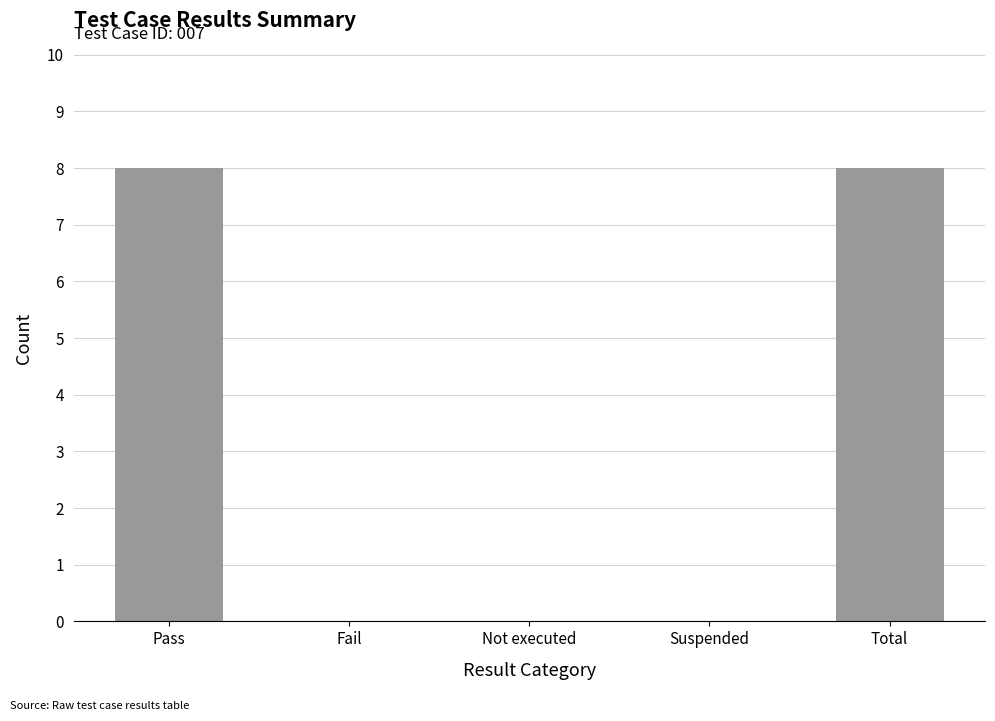

Count the number of data series in this chart.

1